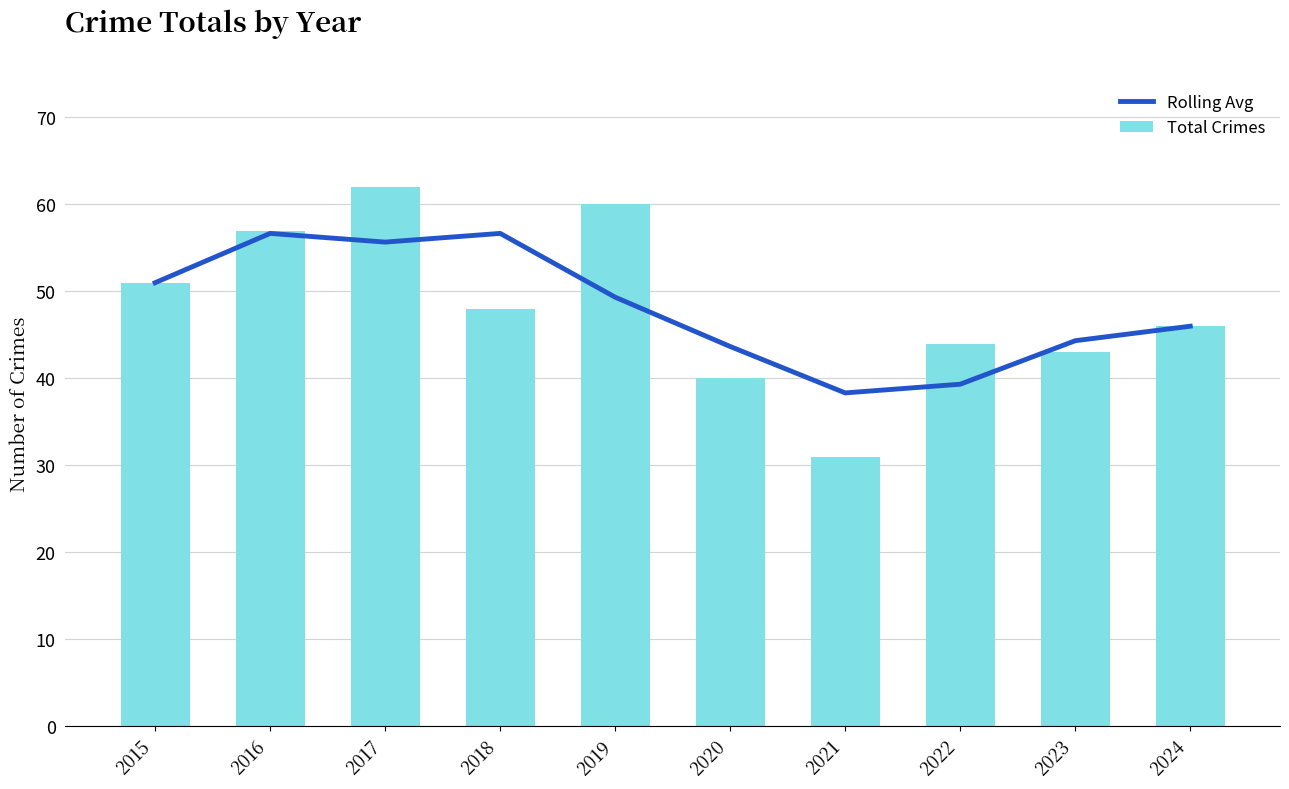

What is the sum of the Total Crimes values at 2015 and 2022?

95